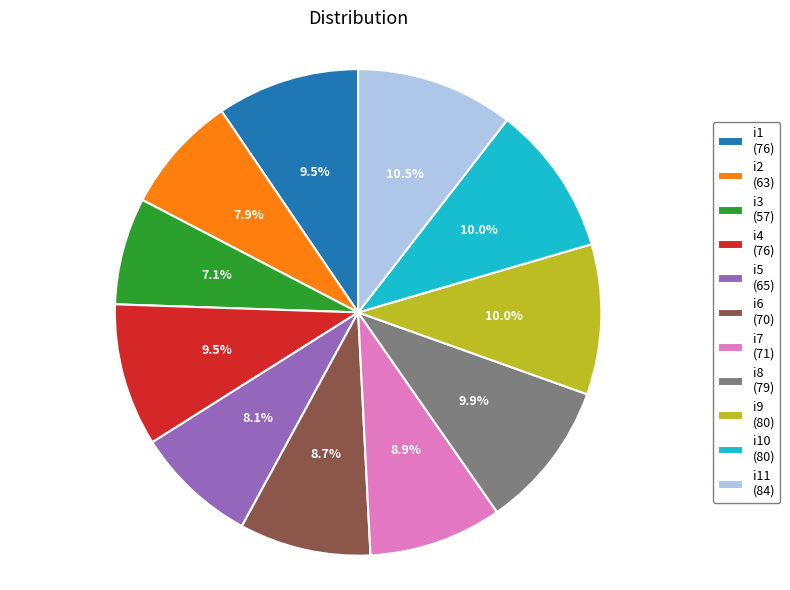

Does i5 (65) account for over 50% of the chart?

No